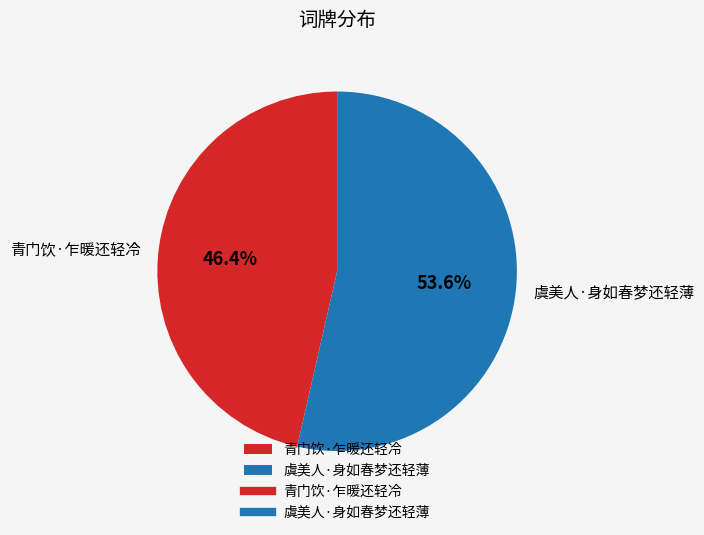

To the nearest percent, what percentage of the pie is 虞美人·身如春梦还轻薄?

54%